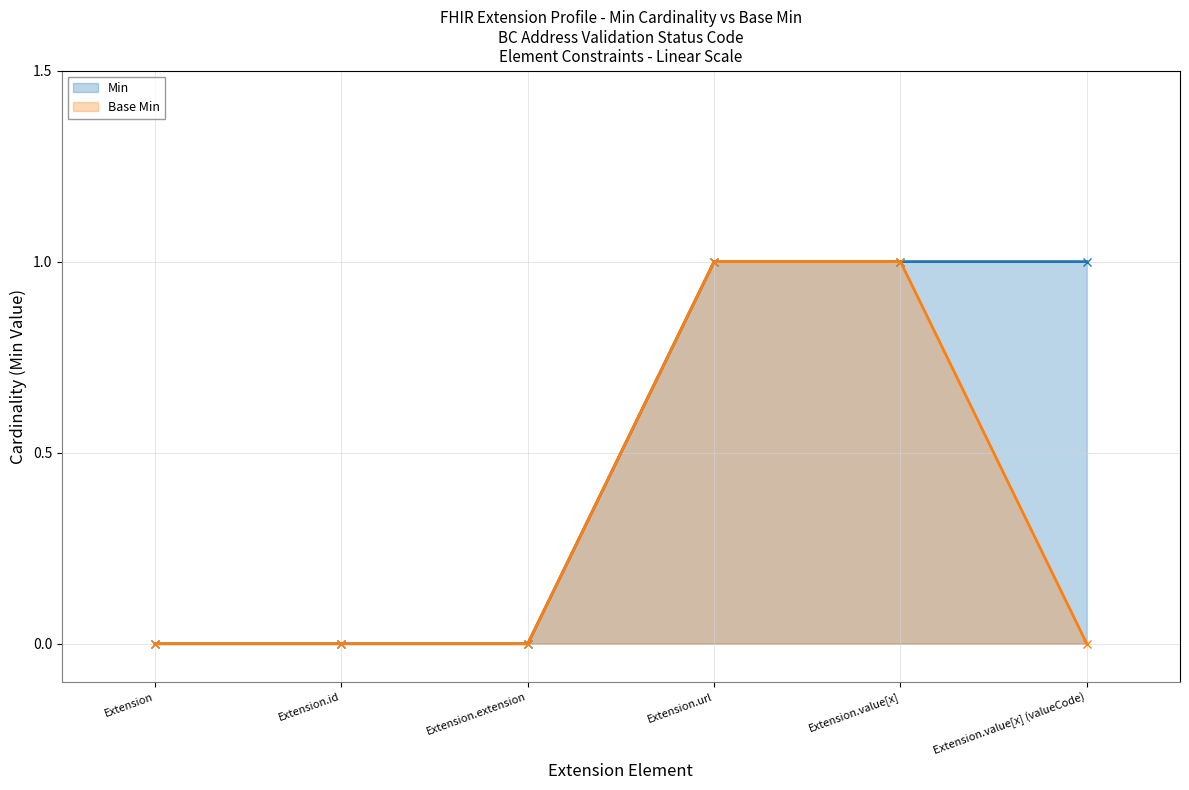

List the labels in order of Min value, largest first.

Extension.url, Extension.value[x], Extension.value[x] (valueCode), Extension, Extension.id, Extension.extension